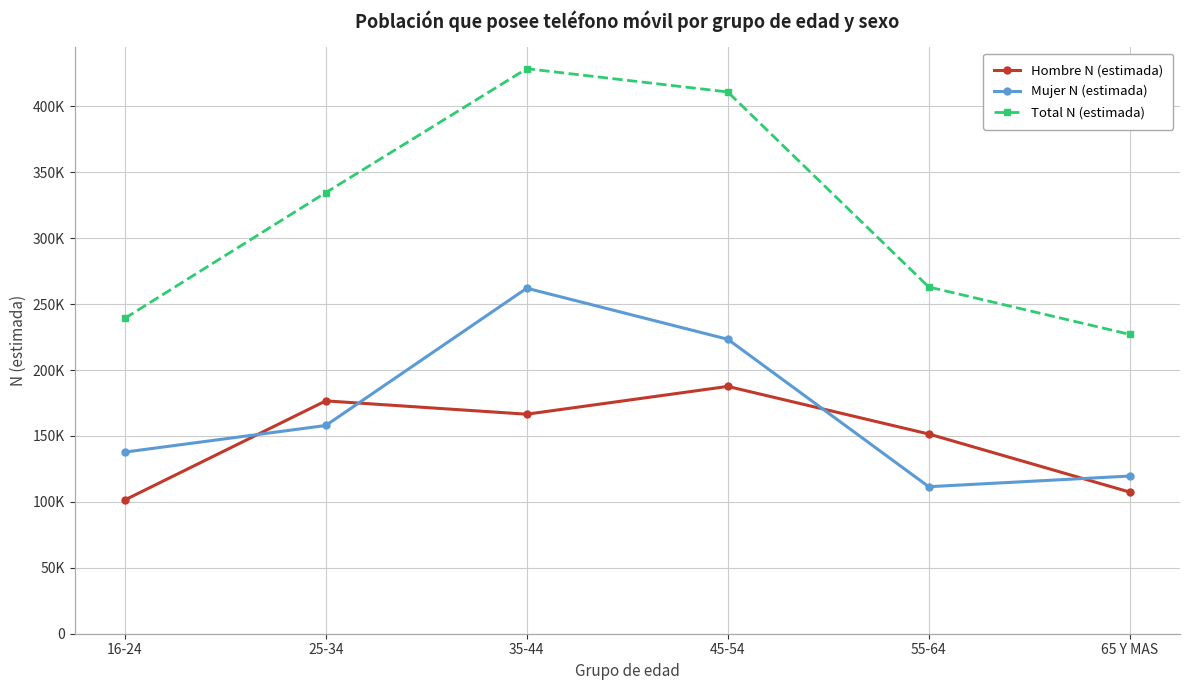

What is the sum of all Hombre N (estimada) values?

891125